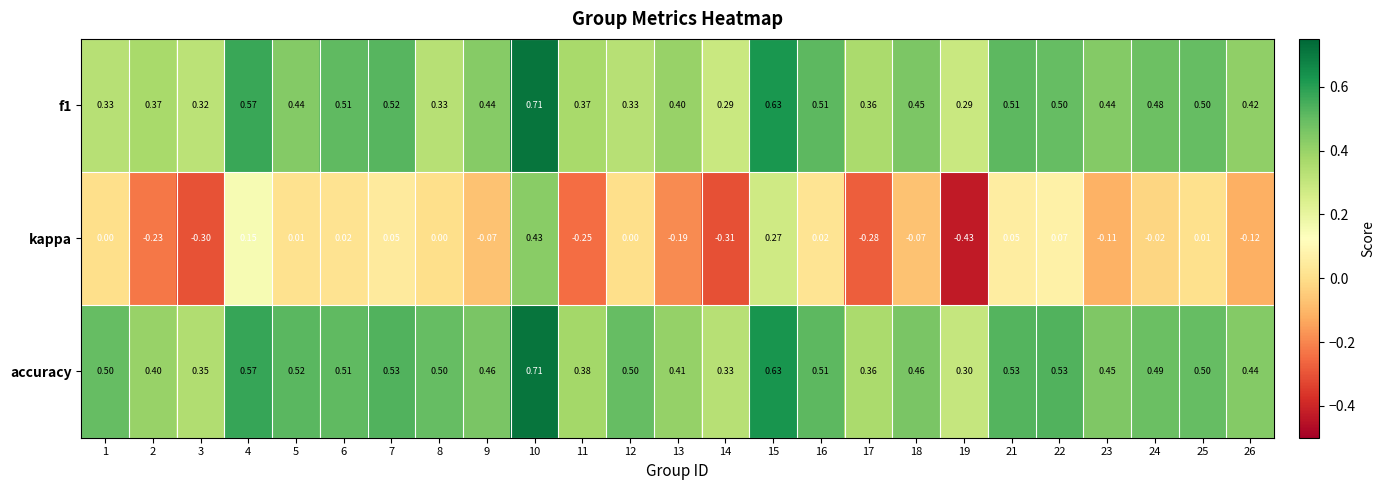

How many distinct data groups are displayed?

3